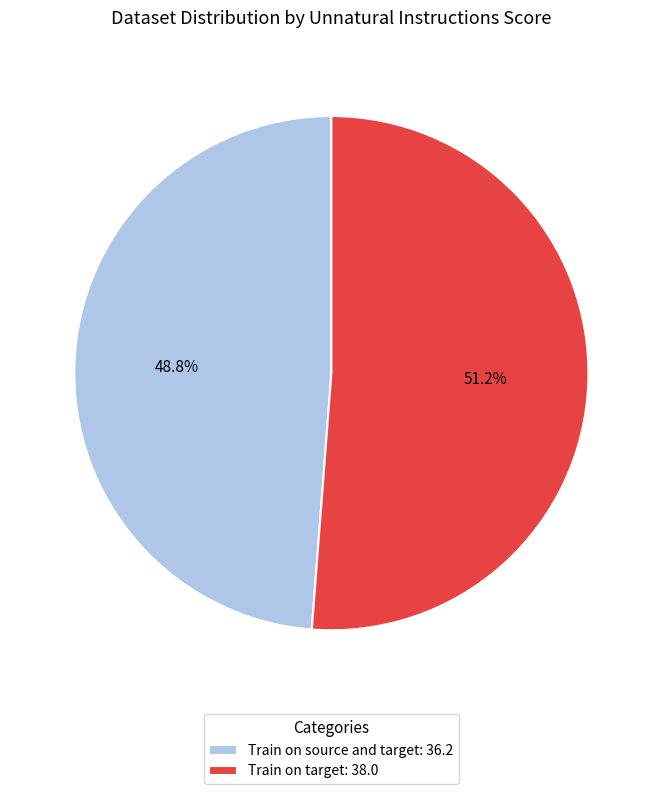

Count the number of slices in the pie.

2